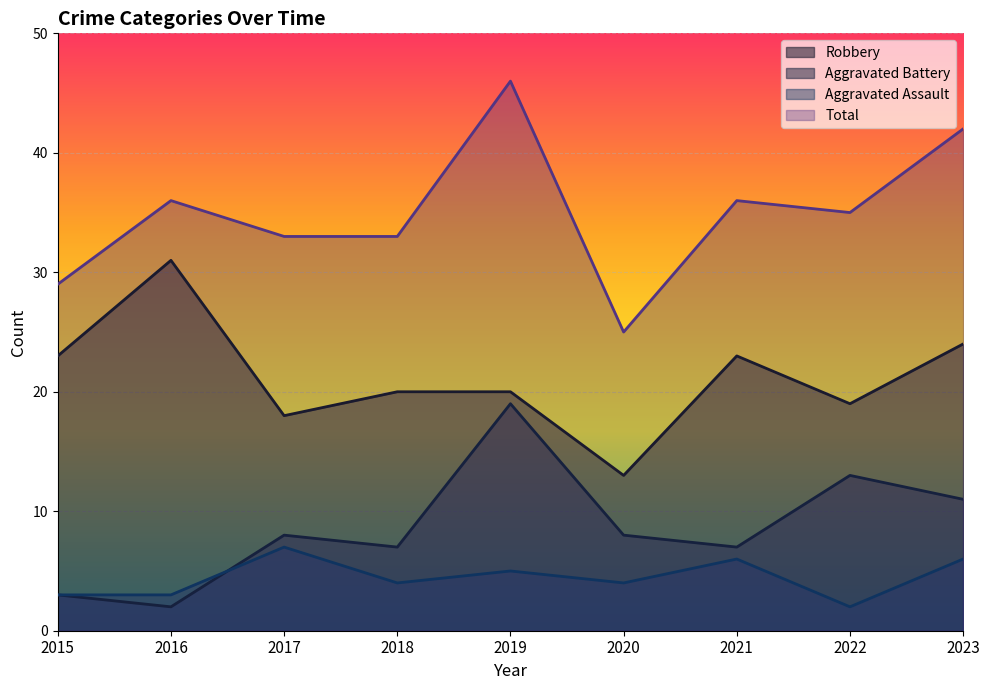

What value does the Robbery series have at 2023, to the nearest 10?

20